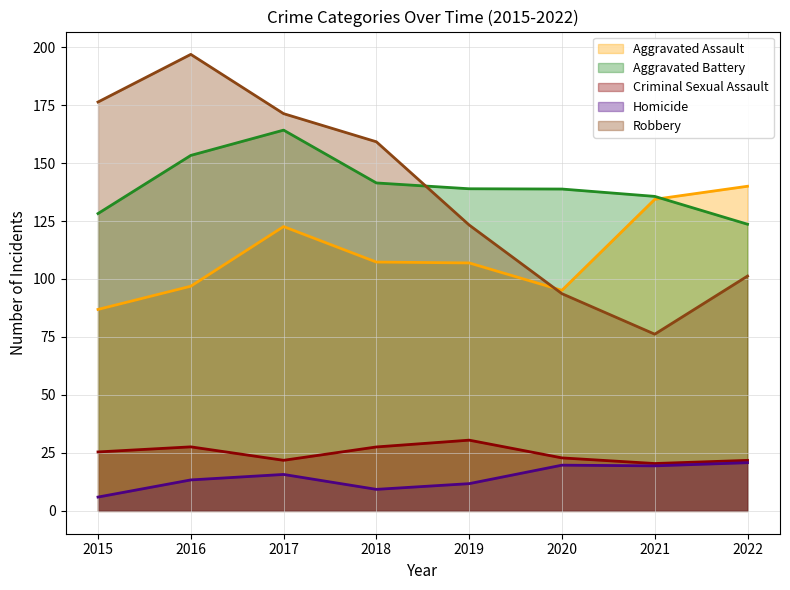

How many values in the Criminal Sexual Assault series are below 25?

4